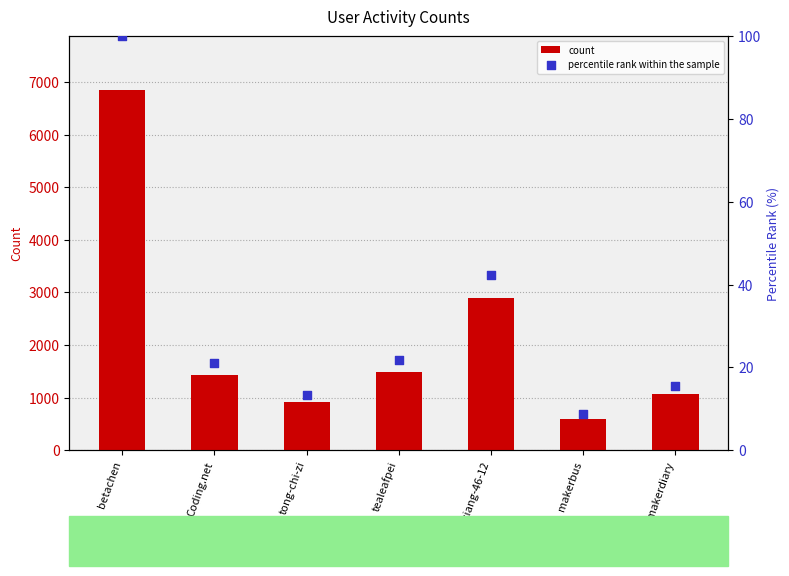

At how many categories does at least one series exceed 5066?

1